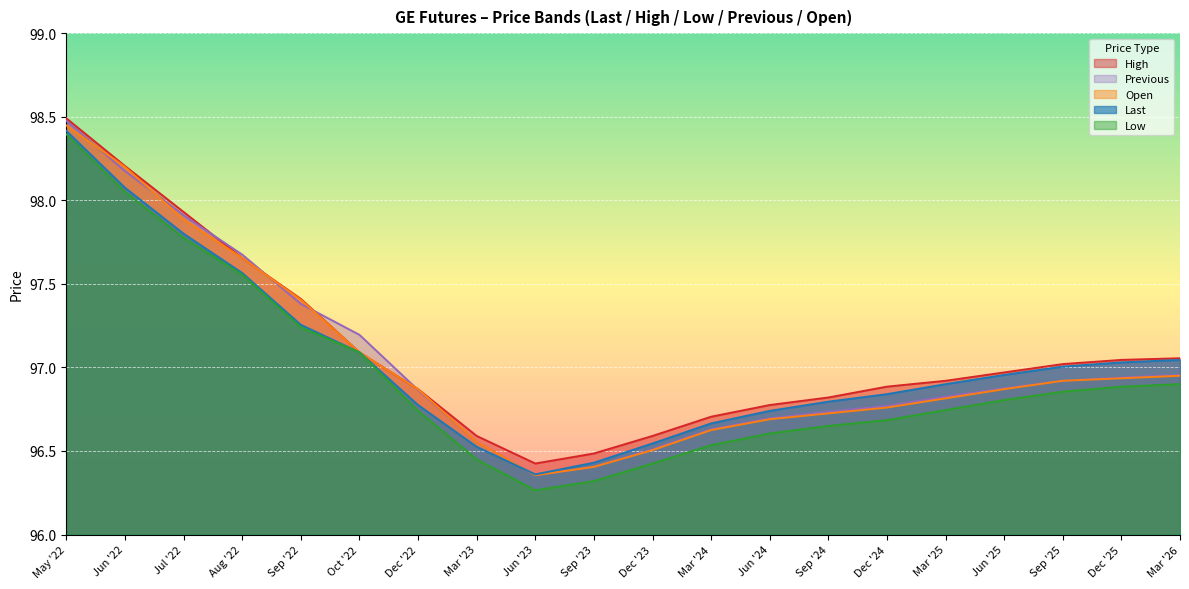

Between Dec '23 and Jun '24, which is larger?

Jun '24